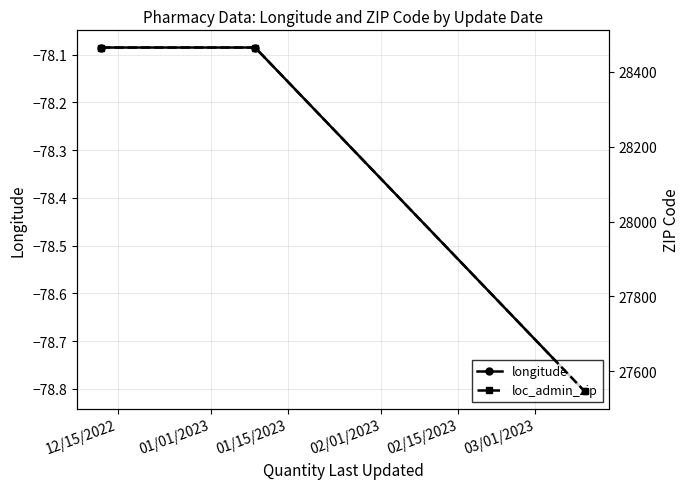

Reading left to right, what are all the values shown in this chart?

longitude: -78.1	-78.1	-78.8
loc_admin_zip: 28465.0	28465.0	27546.0